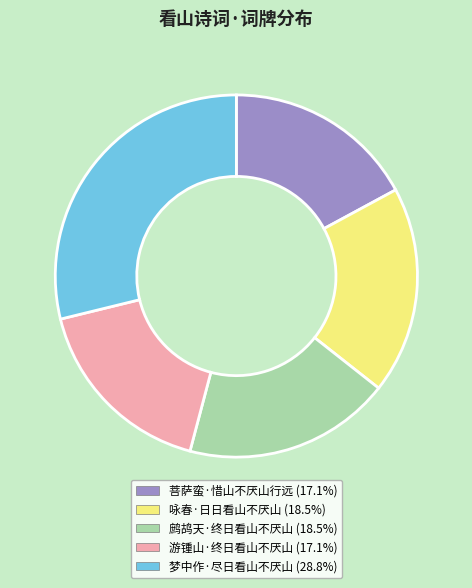

What is the largest slice in the pie chart?

梦中作·尽日看山不厌山